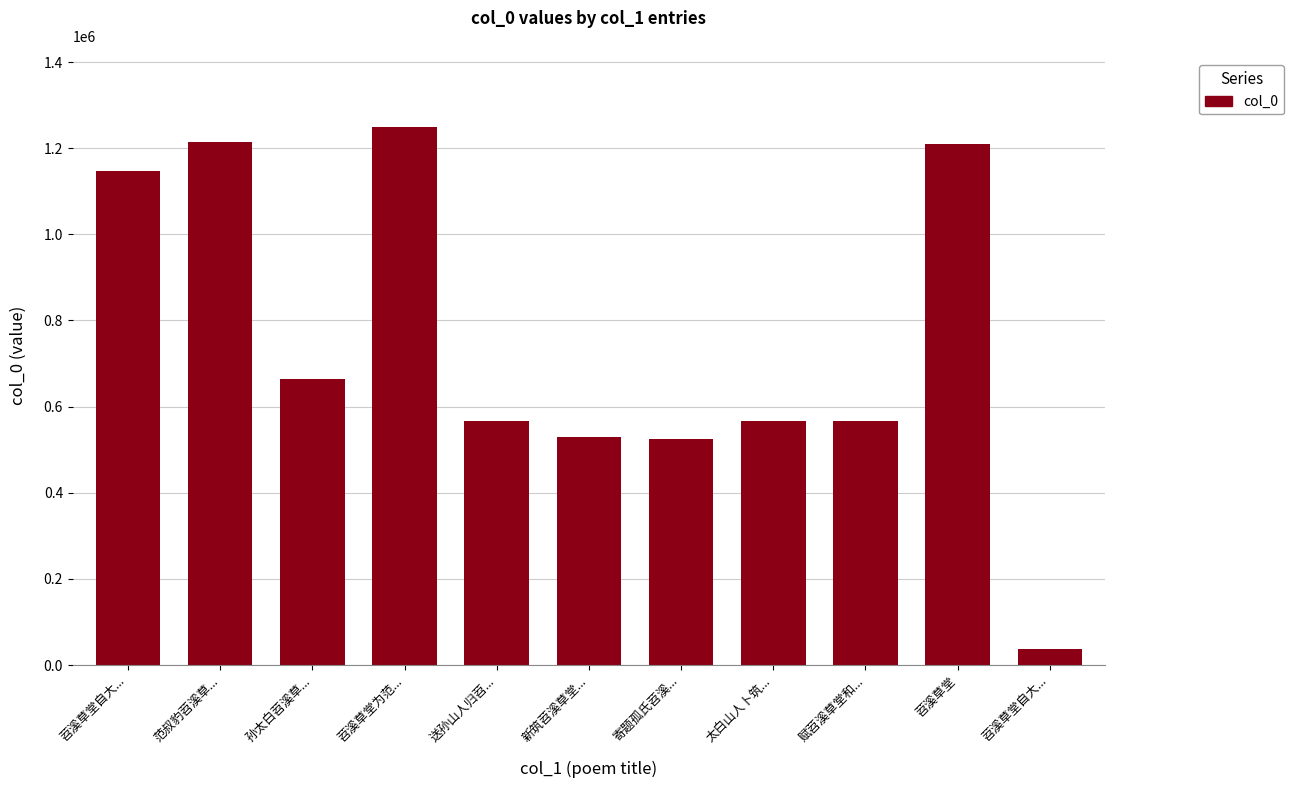

What is the greatest value displayed?

1249430